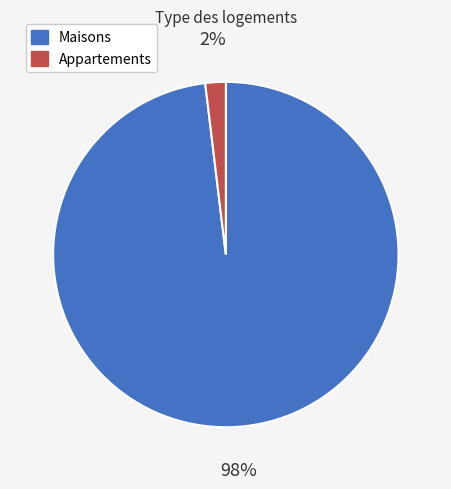

To the nearest percent, what is the average slice percentage?

50%